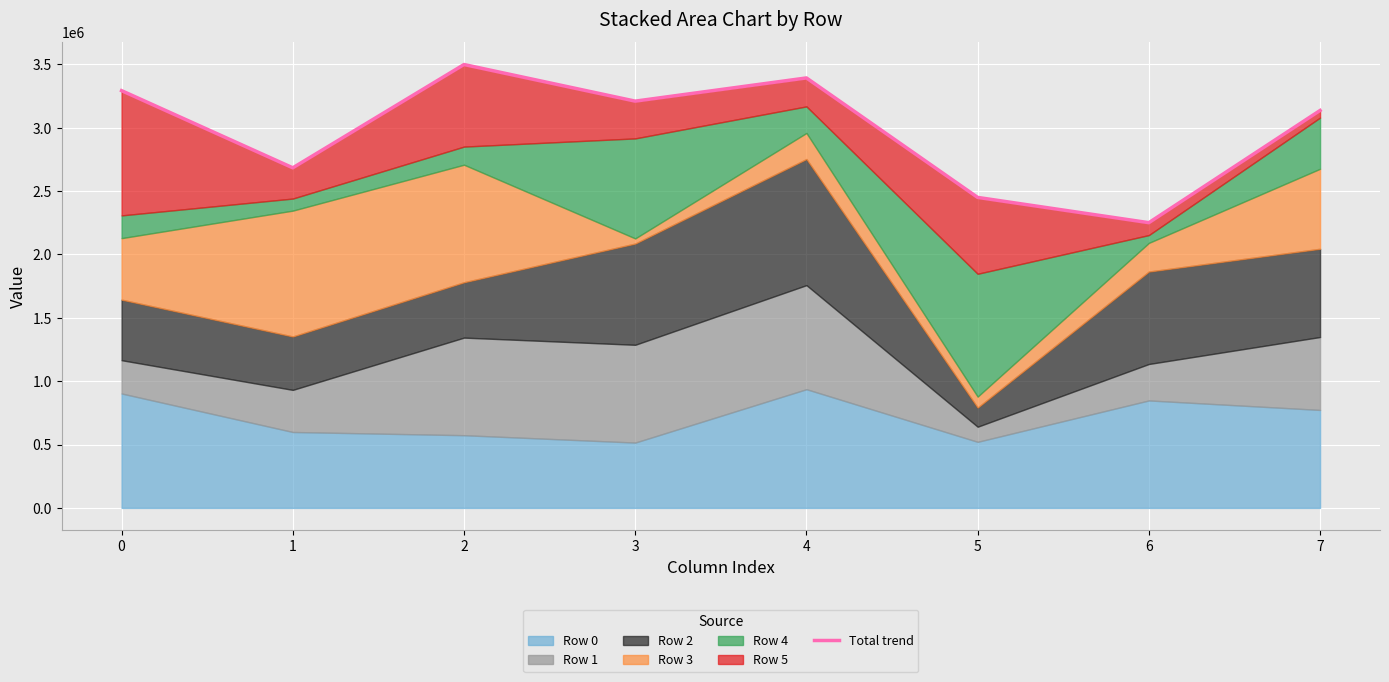

How many data points are less than 3209683?

4